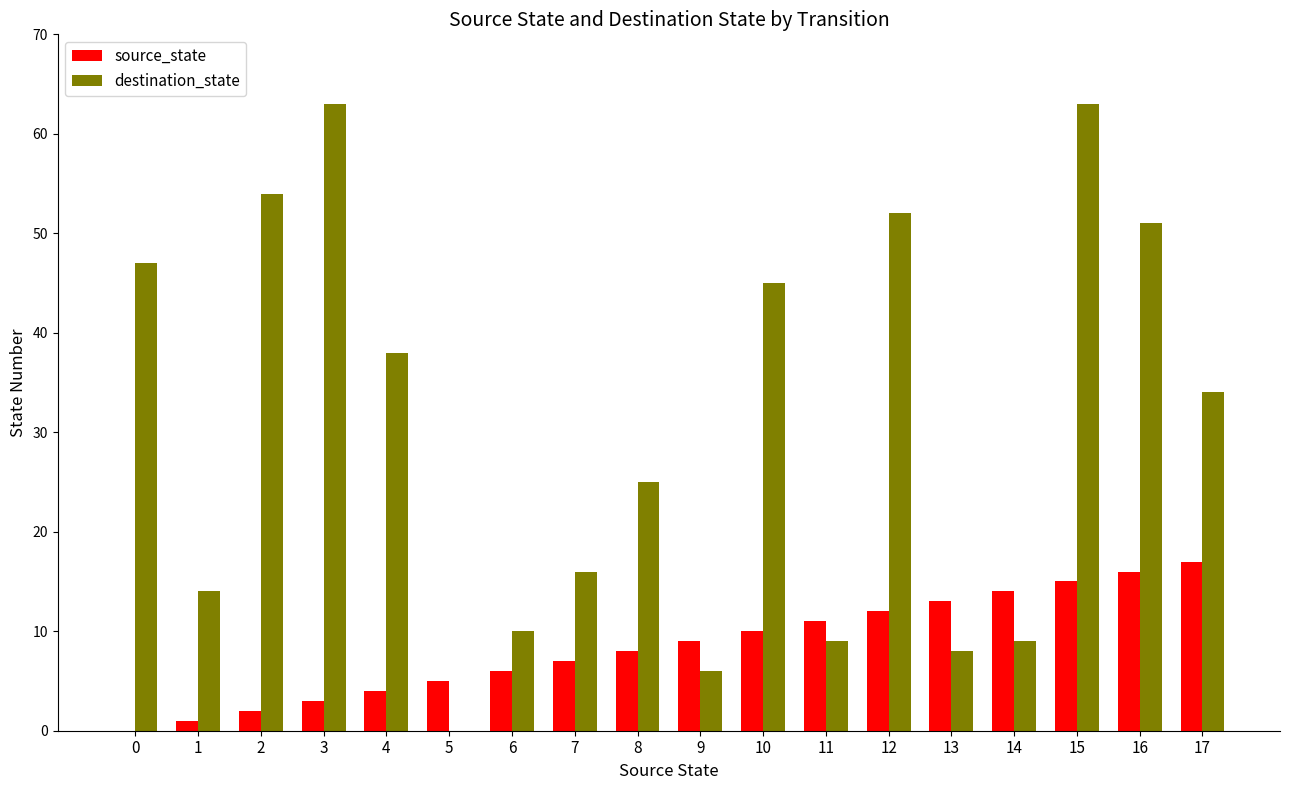

The value of source_state at 9 is 9. True or false?

True